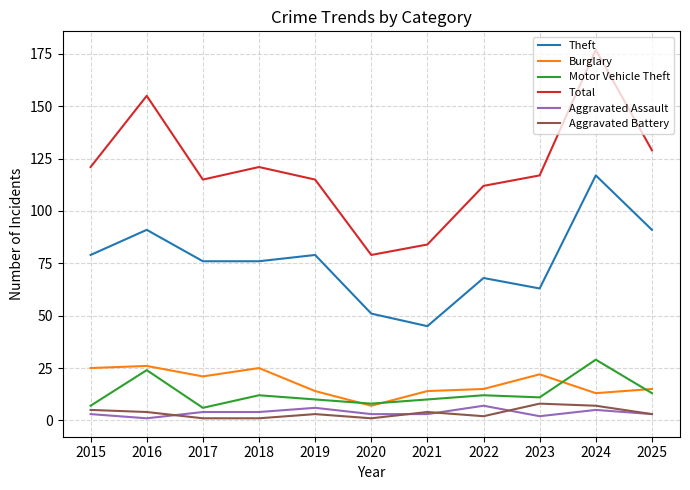

What is the difference between the maximum and minimum values in the Aggravated Assault series?

6